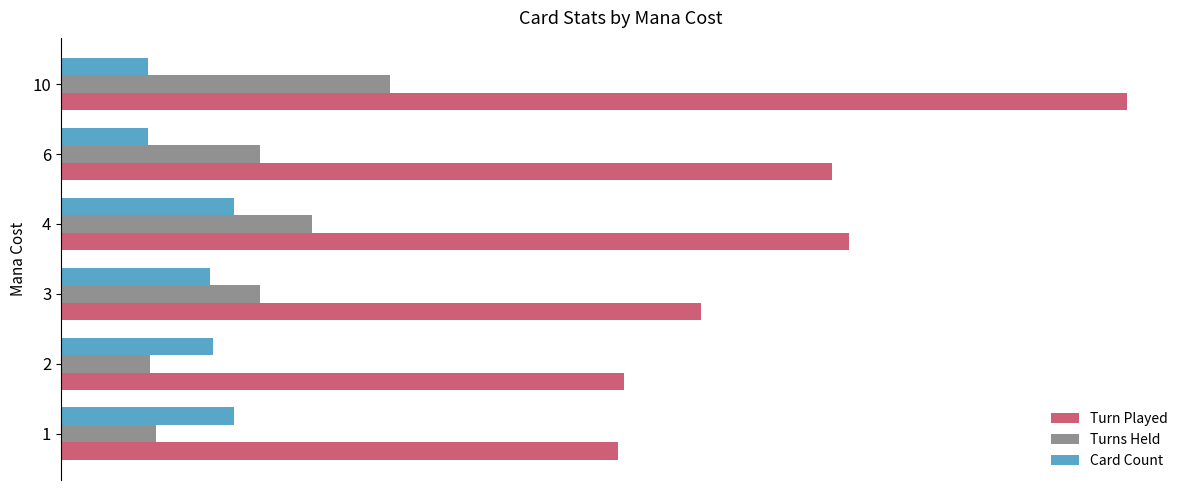

What is the highest value of the Card Count series?

2.0